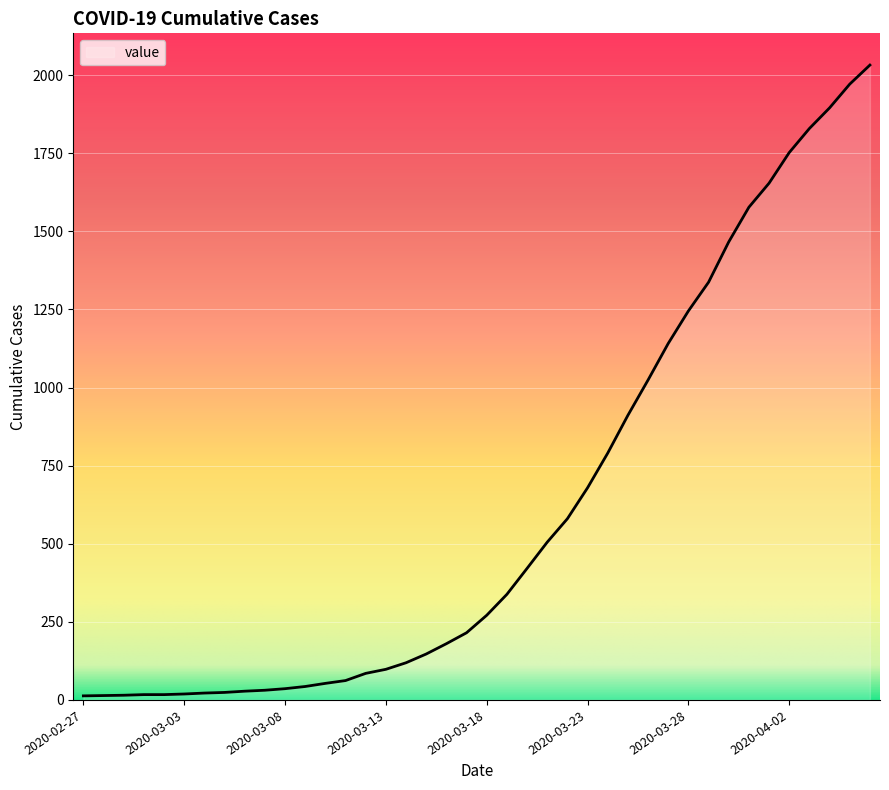

What is the difference between the maximum and minimum values?

2019